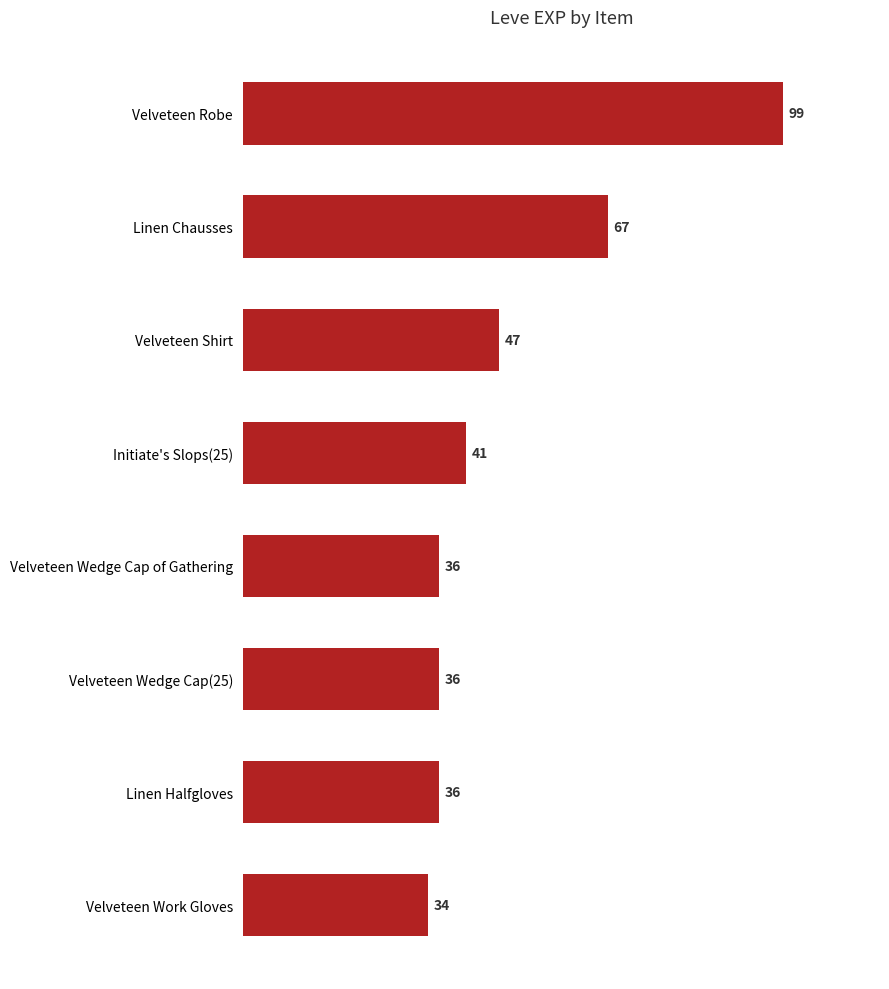

Reading bottom to top, list all the values displayed in this chart.

Velveteen Work Gloves=34	Linen Halfgloves=36	Velveteen Wedge Cap(25)=36	Velveteen Wedge Cap of Gathering=36	Initiate's Slops(25)=41	Velveteen Shirt=47	Linen Chausses=67	Velveteen Robe=99